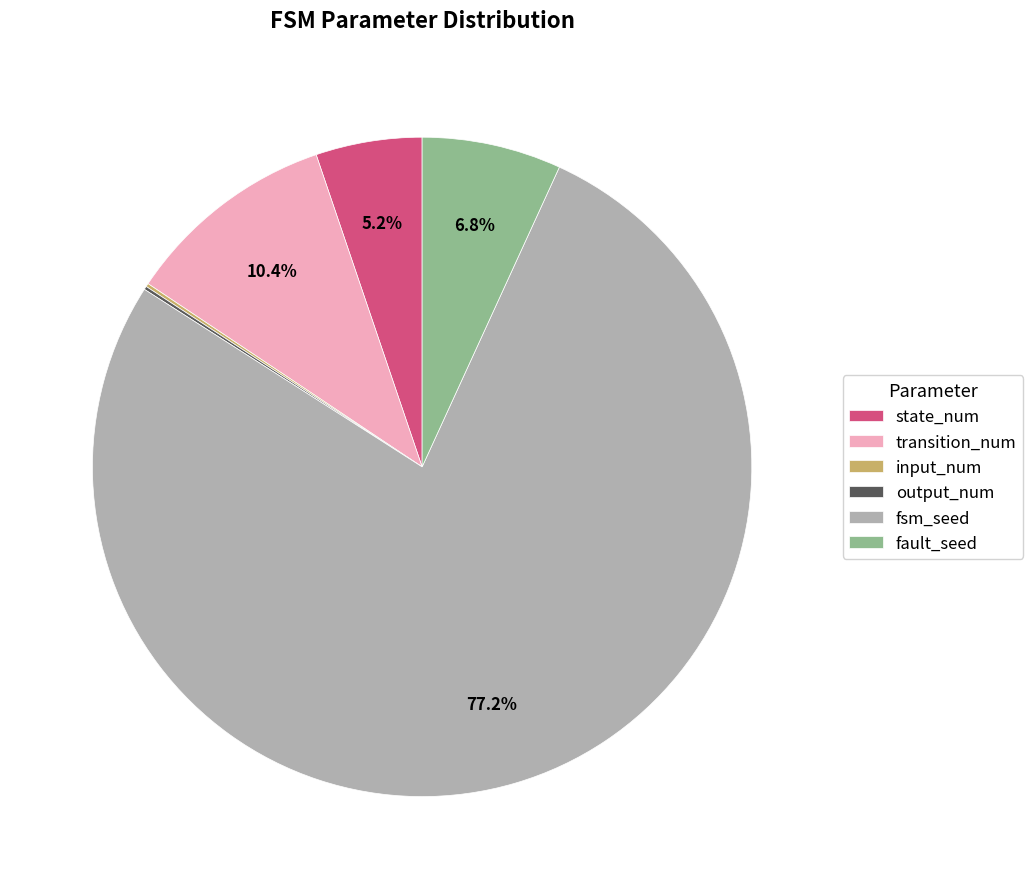

Is state_num the majority of the pie?

No